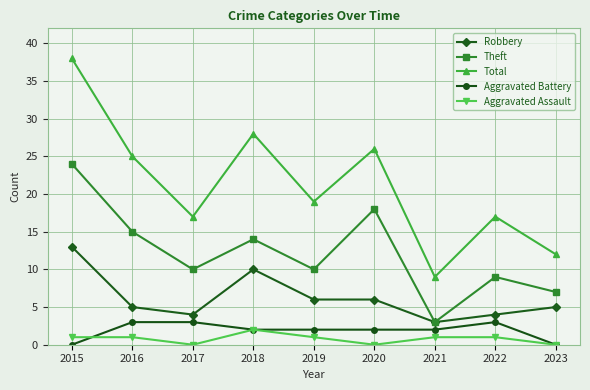

The Robbery series shows 6 at 2019. True or false?

True